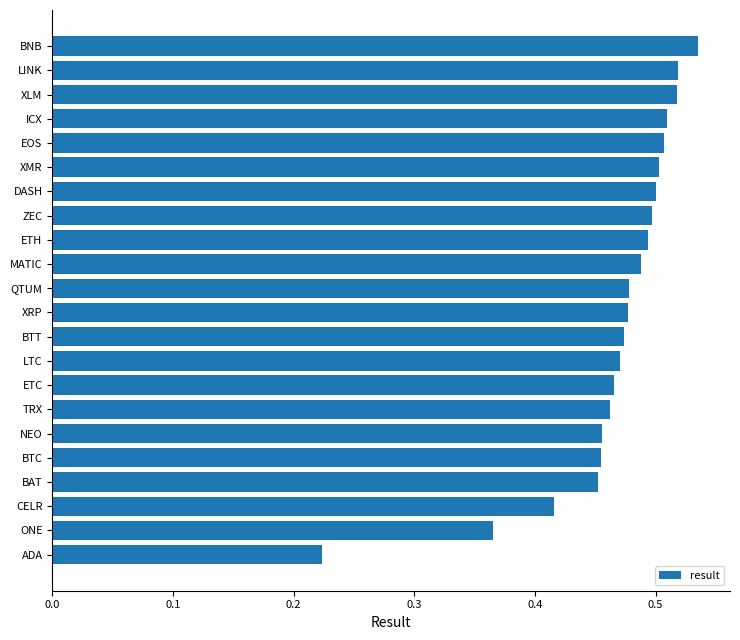

What is the sum of all values?

10.3